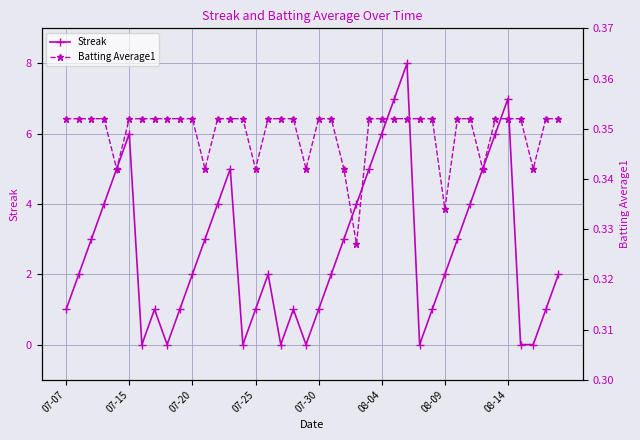

Is it true that Batting Average1 equals 0.5 at 13?

False